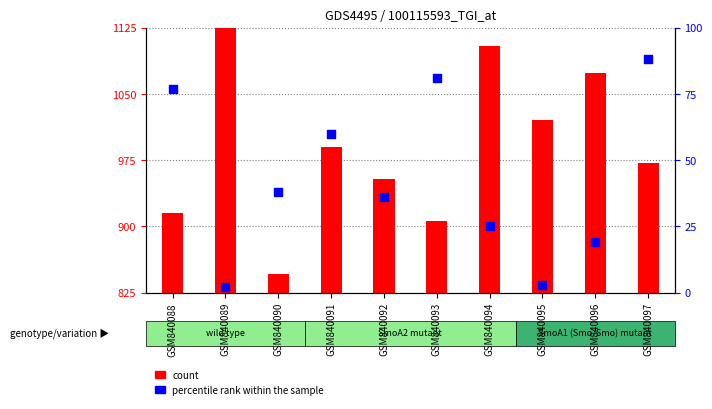

What are all the series names shown in the legend?

count, percentile rank within the sample